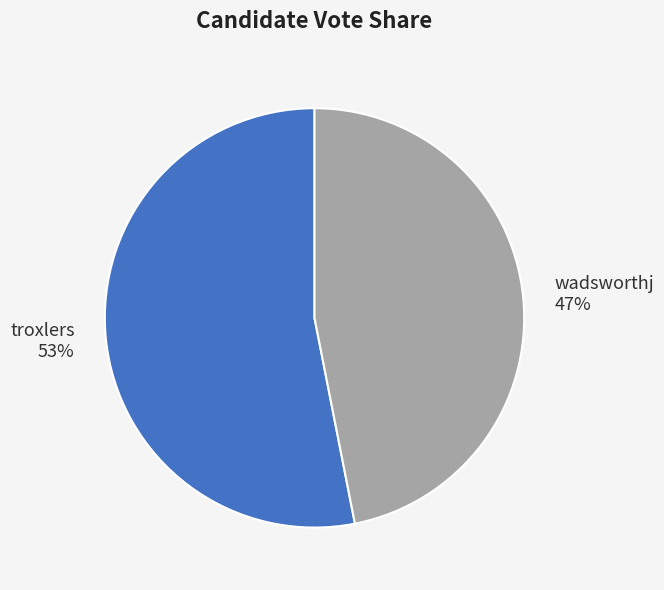

Which slice is the smallest?

wadsworthj